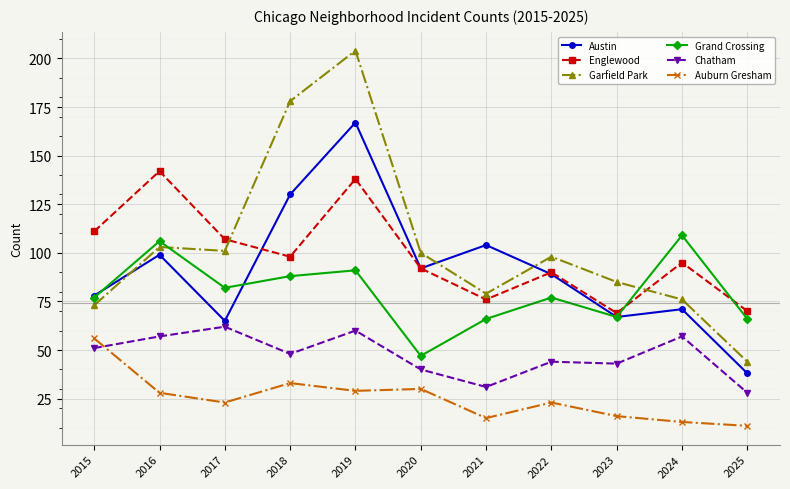

What is the value of the Englewood point at the 6th from the left?

92